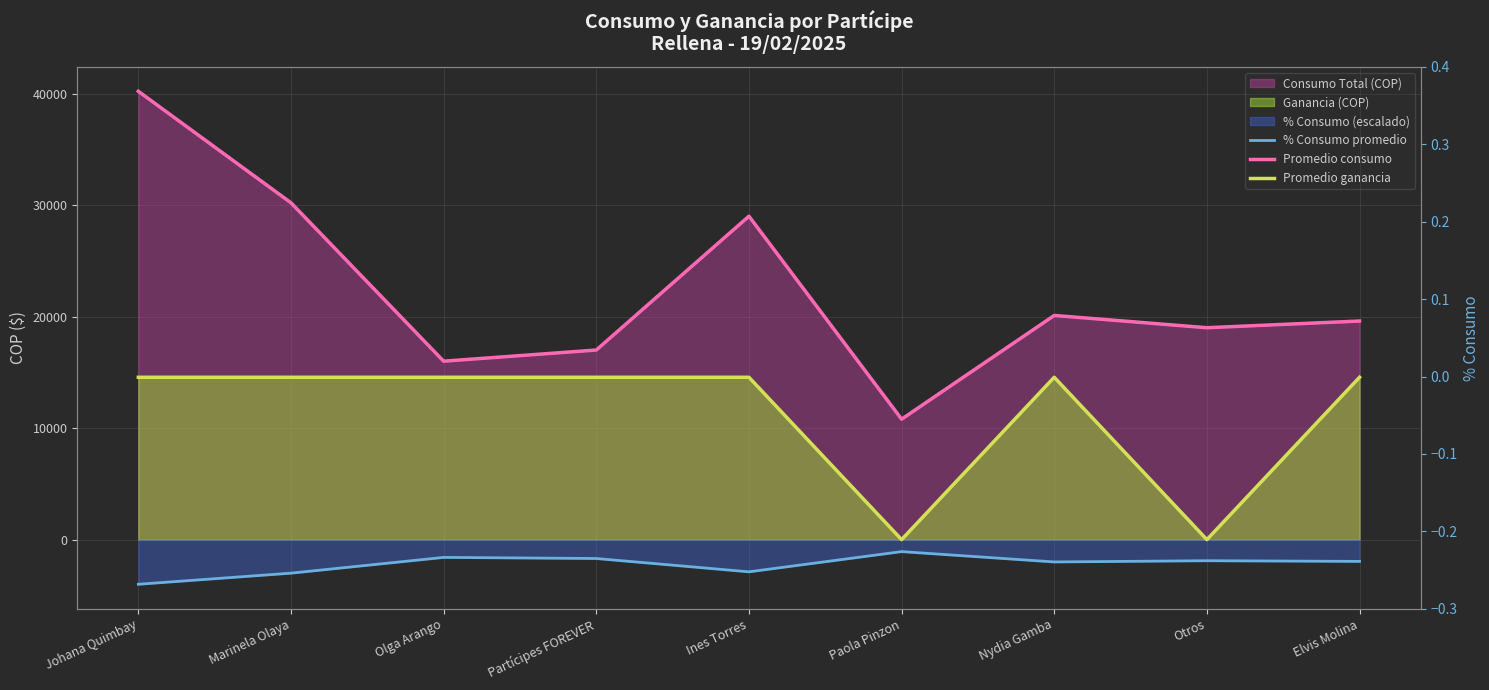

Reading left to right, transcribe all the data shown in this chart.

% Consumo promedio: -4002.1	-3006.5	-1592.9	-1692.4	-2887.1	-1075.2	-2001.0	-1891.5	-1951.3
Promedio consumo: 40200.0	30200.0	16000.0	17000.0	29000.0	10800.0	20100.0	19000.0	19600.0
Promedio ganancia: 14557.1	14557.1	14557.1	14557.1	14557.1	0.0	14557.1	0.0	14557.1